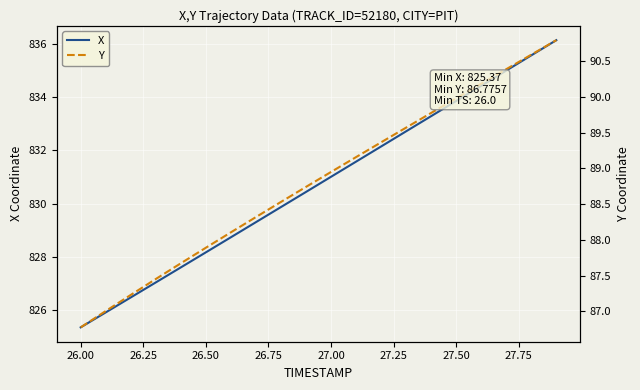

What is the highest value of the Y series?

90.8